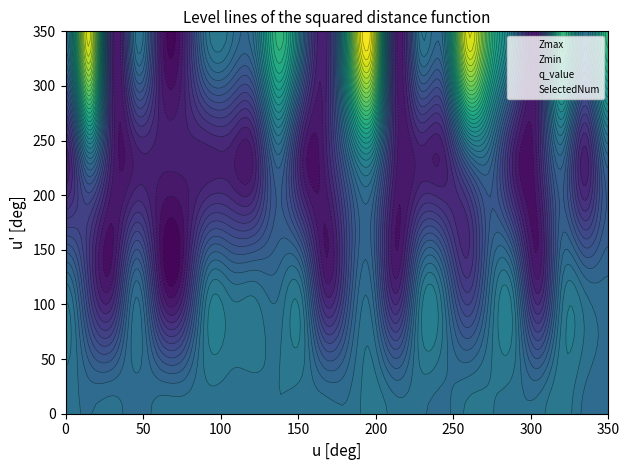

What is the difference between the maximum and minimum values in the Zmin series?

1.0